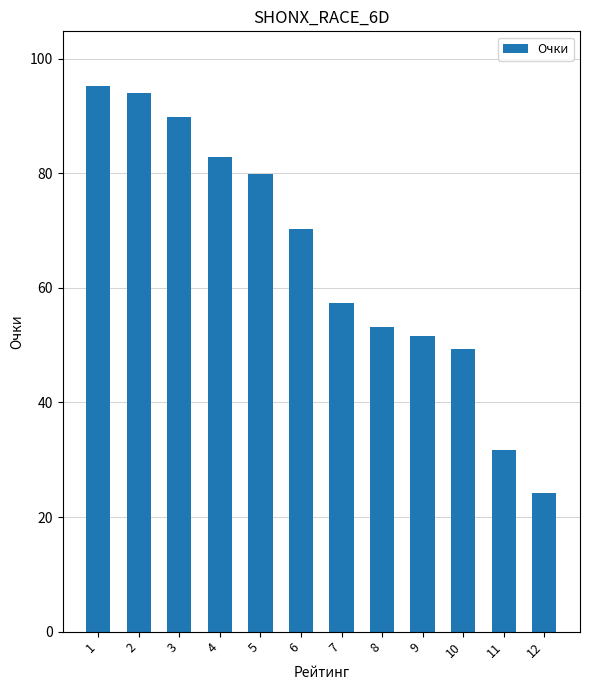

How many bars are there in total?

12